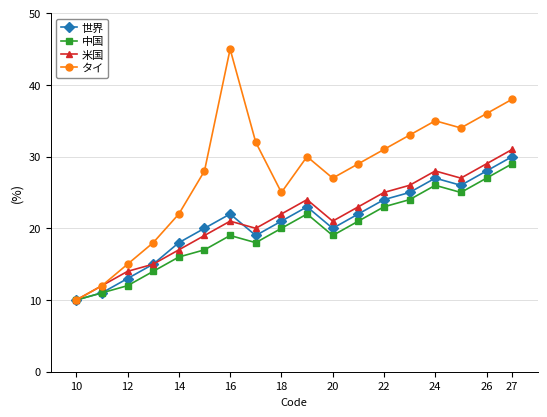

True or false: 世界 has more than 1 points higher than both neighbors.

True